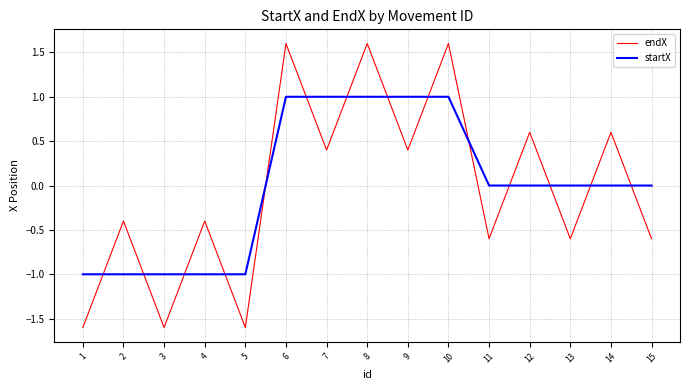

What is the difference between the highest and lowest values at 11?

0.6